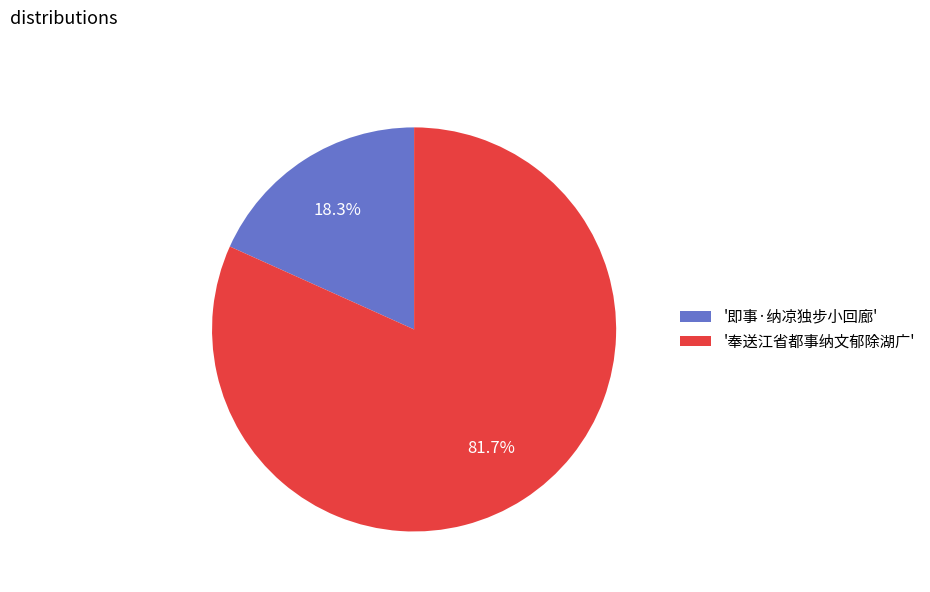

Between '奉送江省都事纳文郁除湖广' and '即事·纳凉独步小回廊', which is larger?

'奉送江省都事纳文郁除湖广'